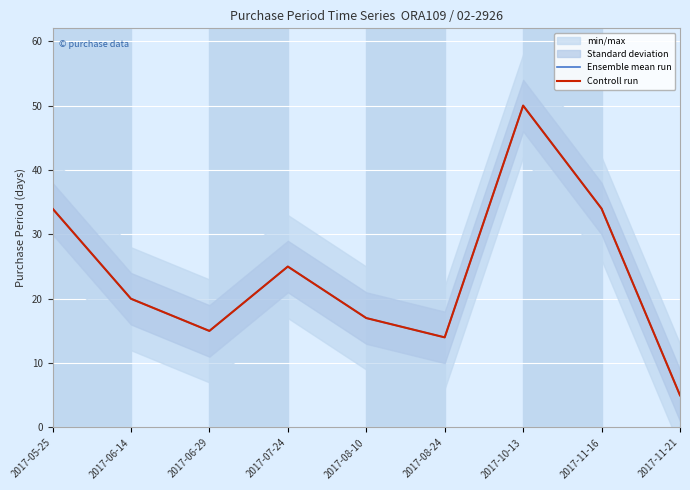

True or false: Ensemble mean run has a value of 50 at 2017-10-13.

True